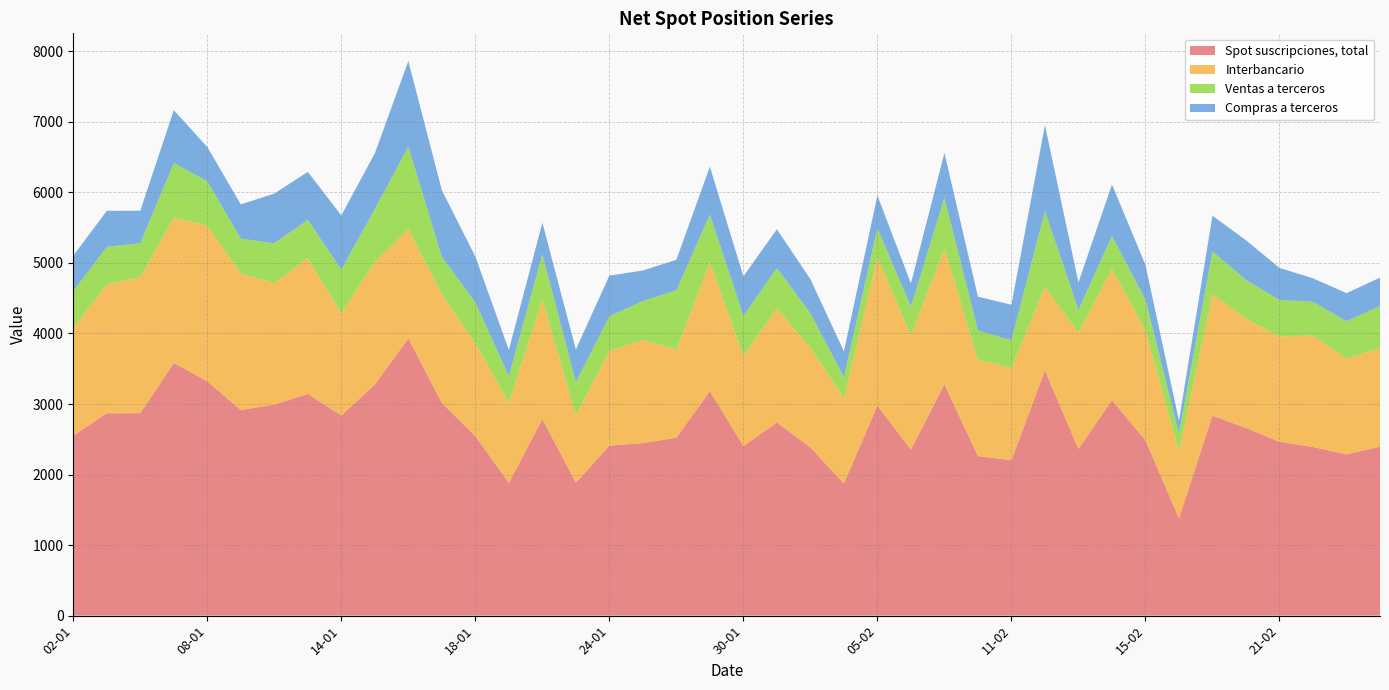

Where is the first local minimum for Ventas a terceros?

04-01